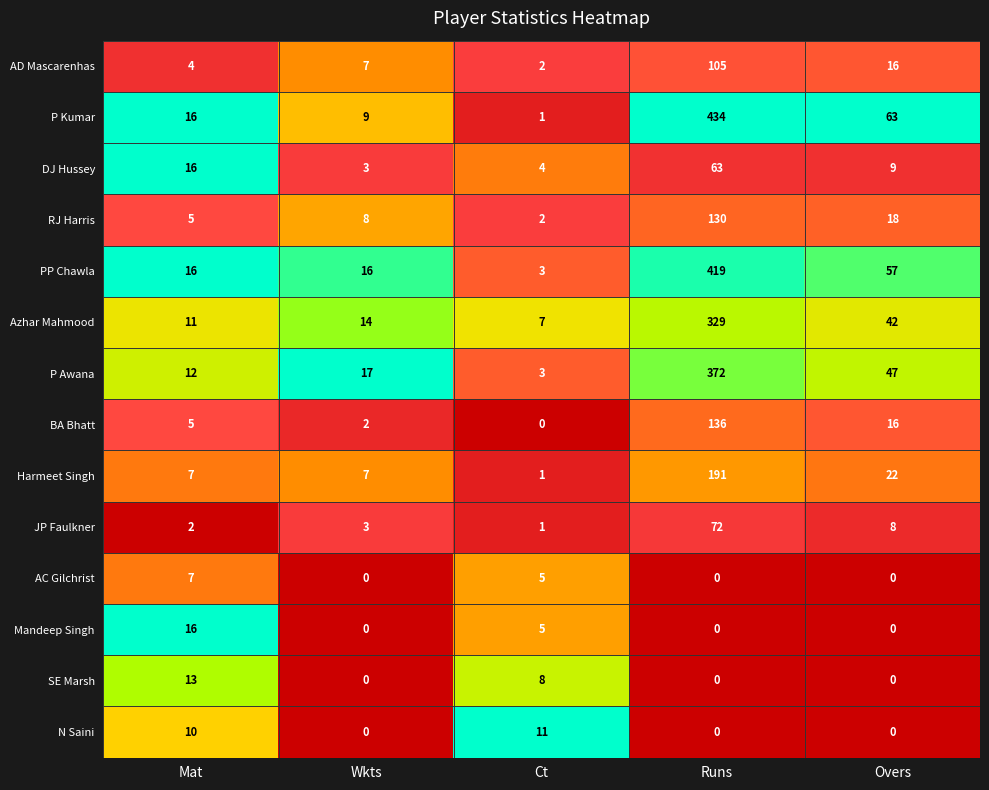

Which series has the widest spread of values?

P Kumar